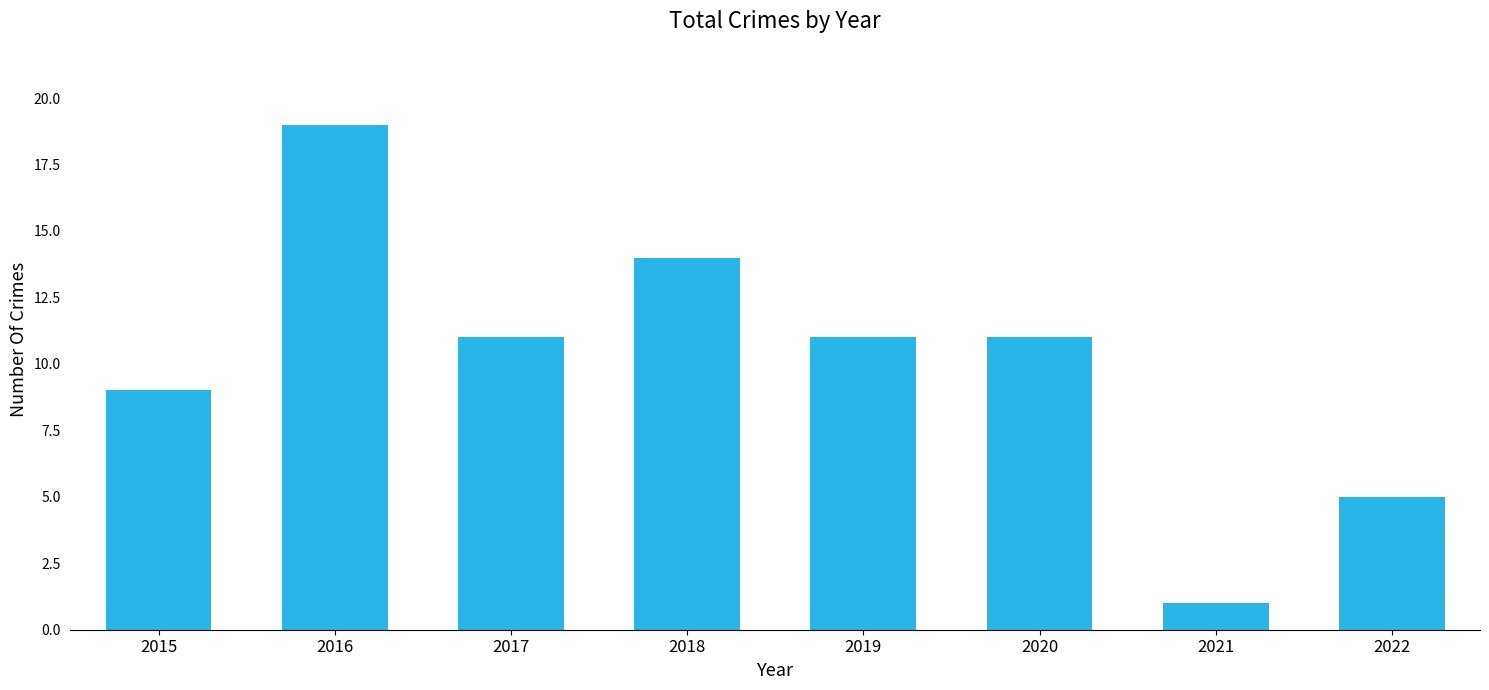

What is the change in value from 2016 to 2021?

-18